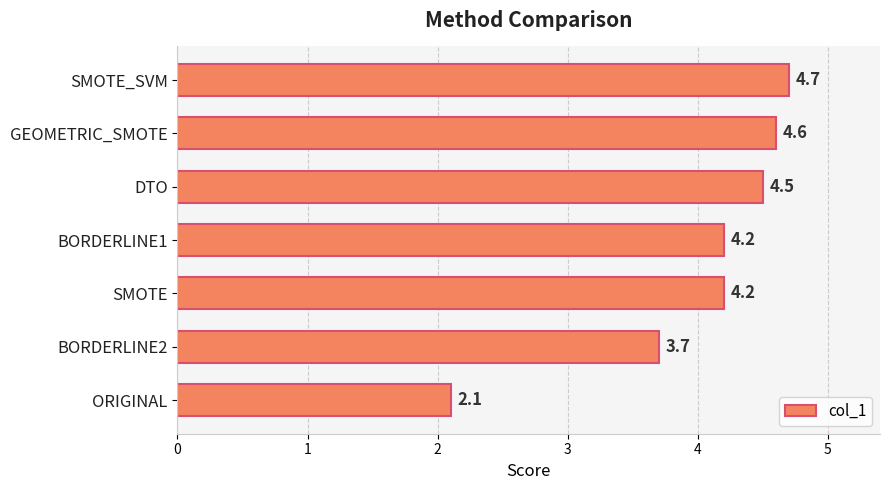

How many series are shown in this chart?

1